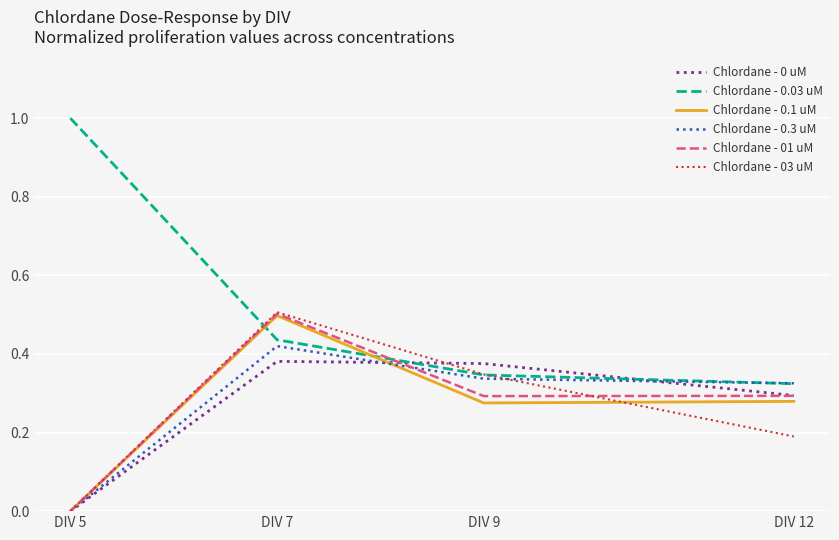

What is the maximum value shown in the chart?

1.0